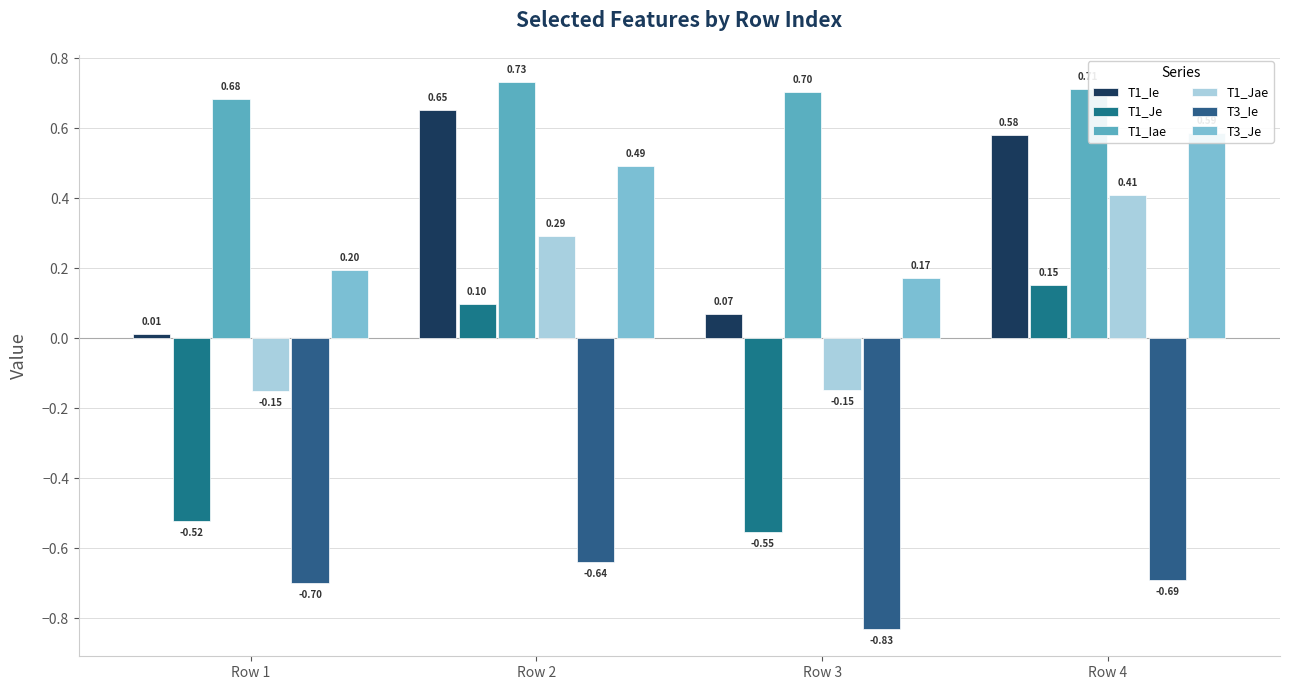

Rank the series by their maximum value, from highest to lowest.

T1_Iae, T1_Ie, T3_Je, T1_Jae, T1_Je, T3_Ie